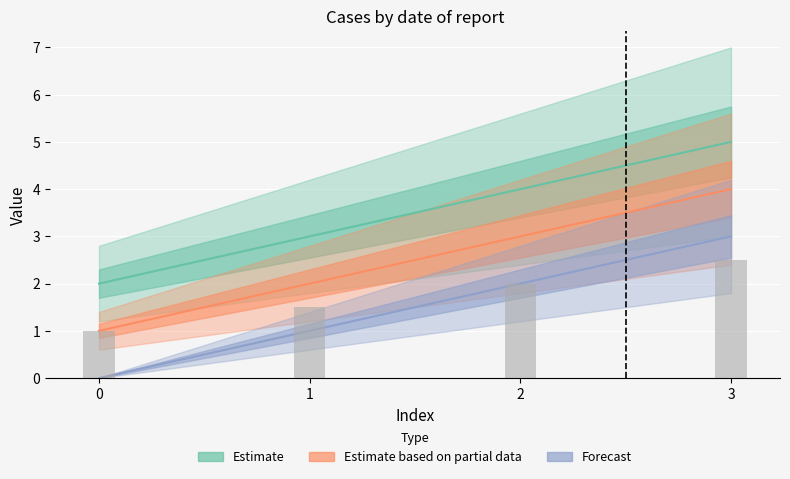

What is the total value across all series at 1?

6